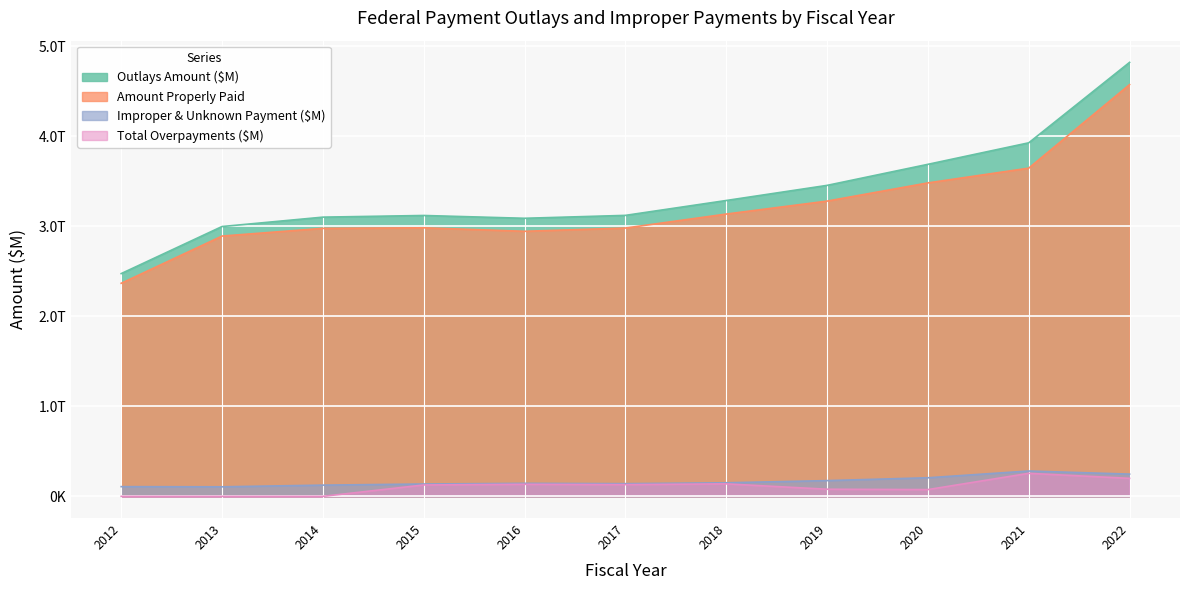

Which series has the widest spread of values?

Outlays Amount ($M)